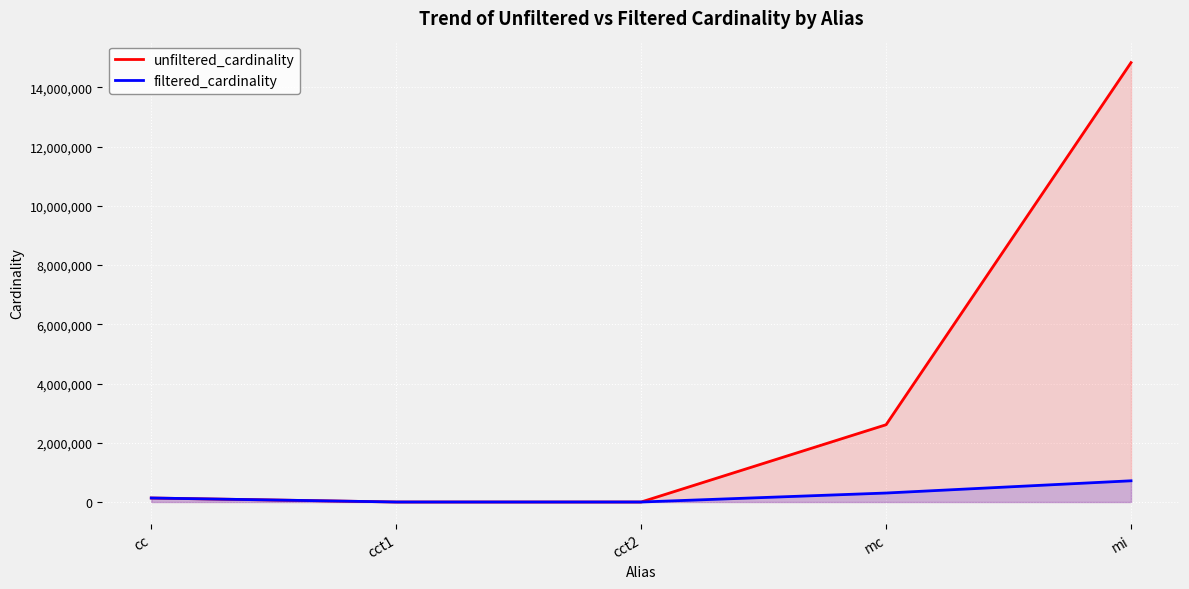

What is the value of the unfiltered_cardinality point at the 4th from the left?

2609129